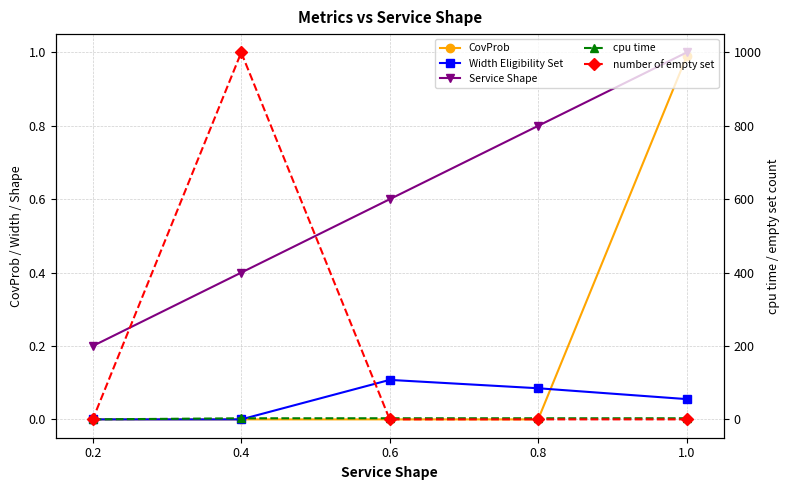

Between 0.2 and 0.8, which is larger?

0.2